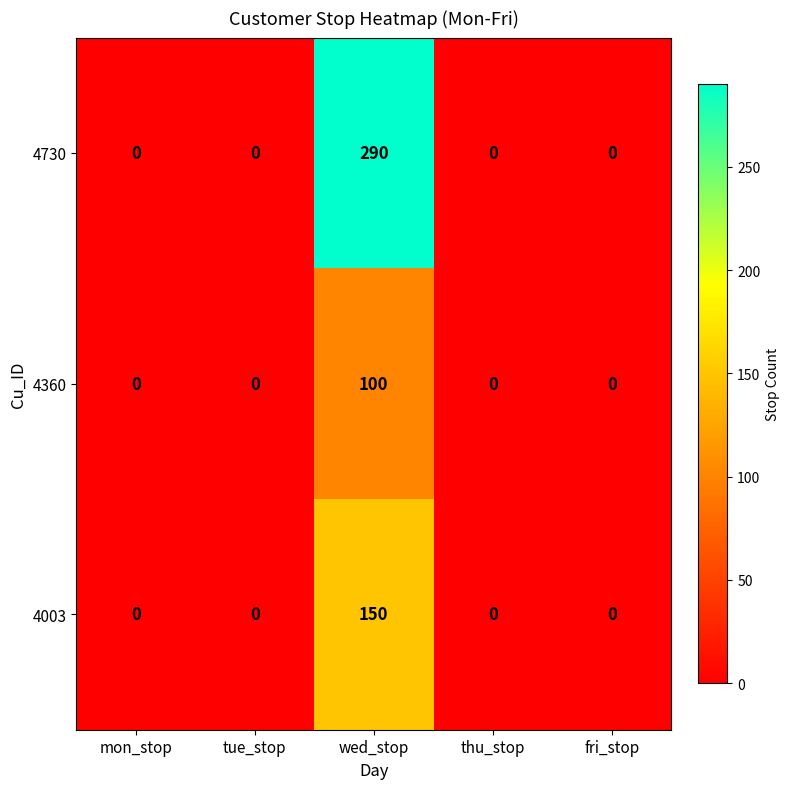

Which series has the widest spread of values?

4730